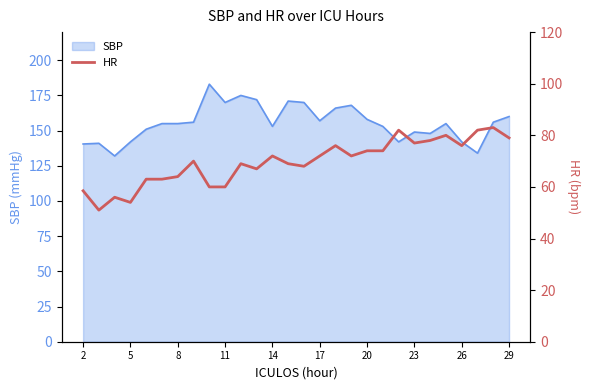

True or false: SBP has a value of 142.0 at 26.

True